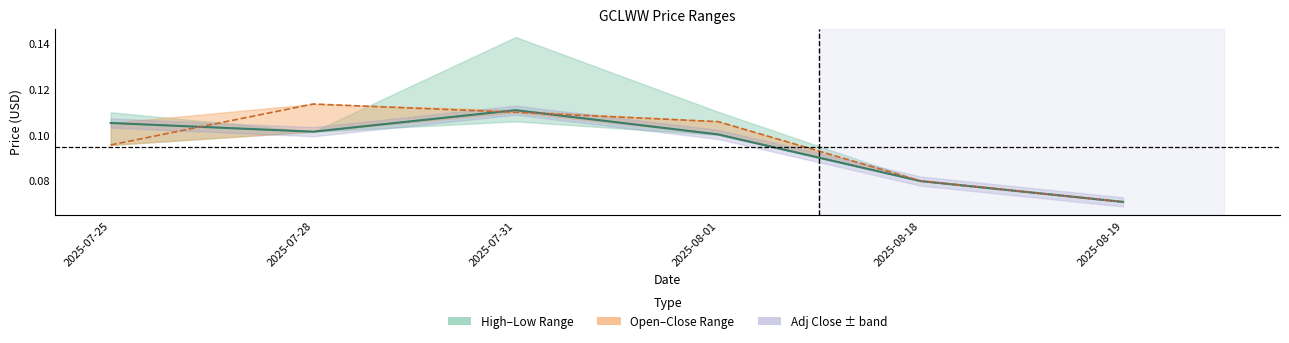

True or false: Close and Adj Close cross at least once.

False